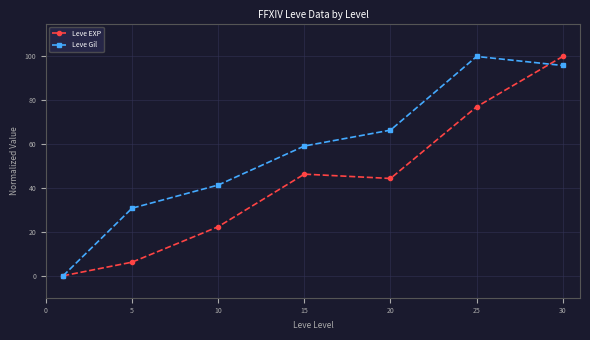

What is the maximum value for Leve Gil?

100.0